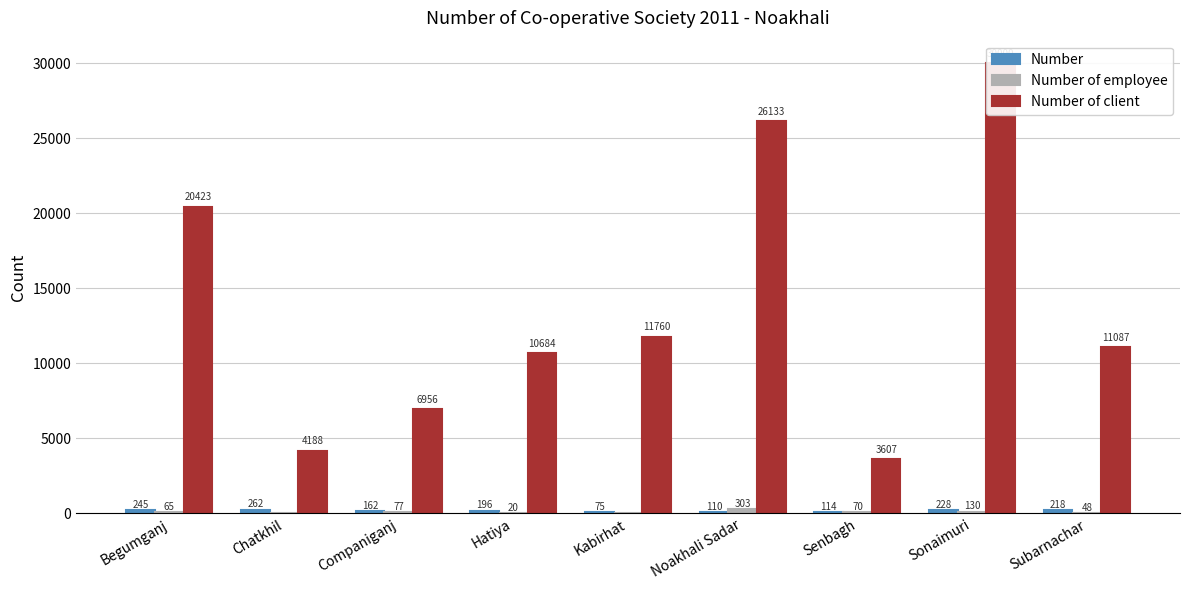

What are all the series names shown in the legend?

Number, Number of employee, Number of client